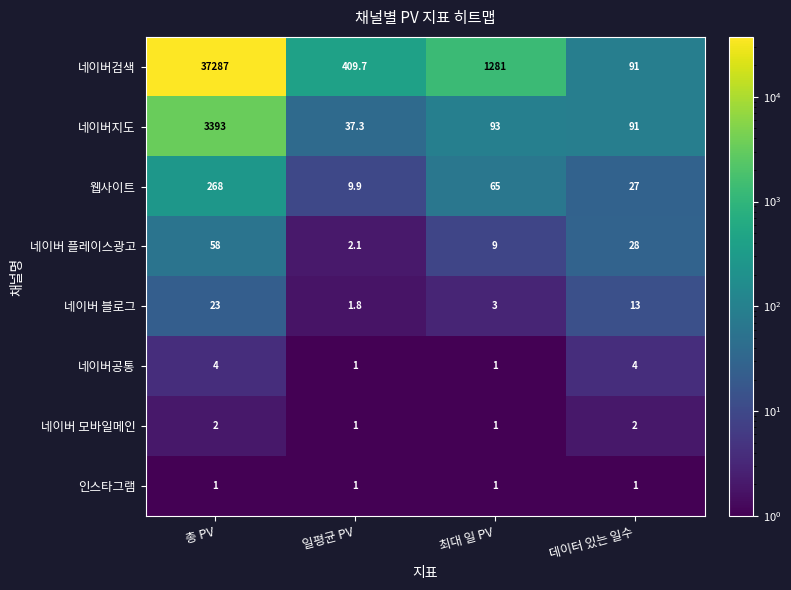

At 총 PV, list the series in order from largest to smallest.

네이버검색, 네이버지도, 웹사이트, 네이버 플레이스광고, 네이버 블로그, 네이버공통, 네이버 모바일메인, 인스타그램